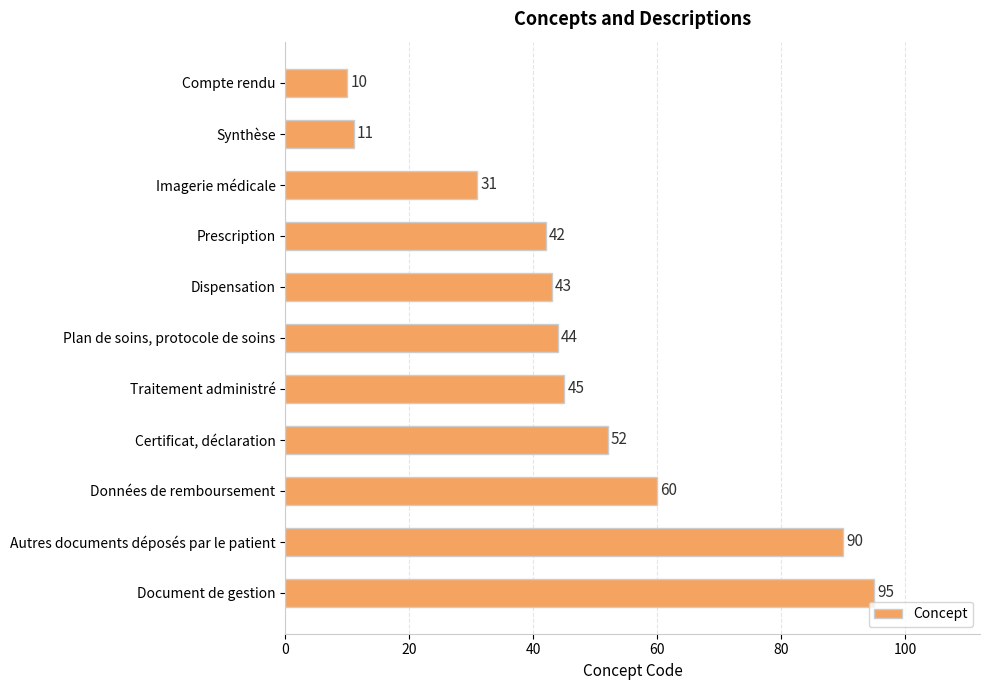

Between Plan de soins, protocole de soins and Synthèse, which is larger?

Plan de soins, protocole de soins